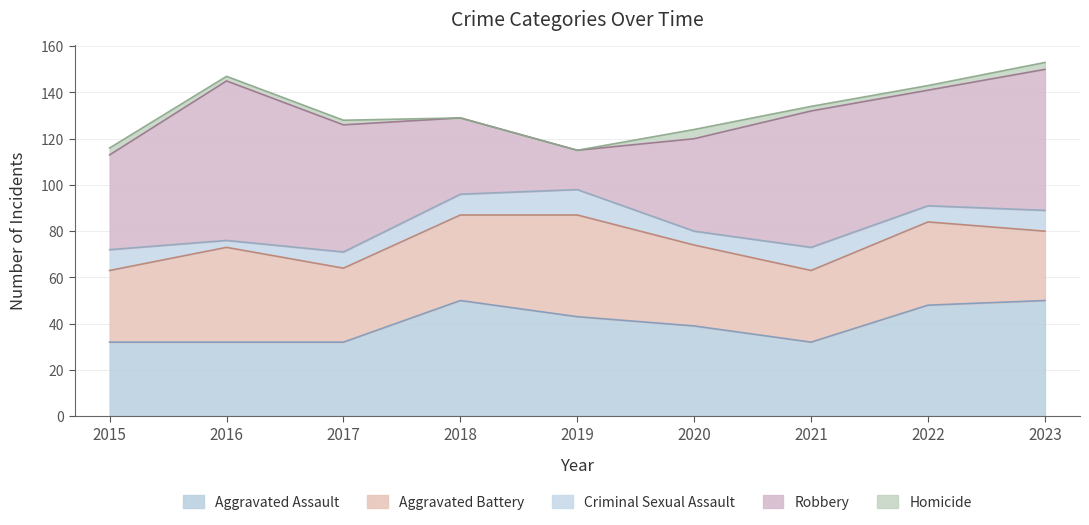

How many values in the Aggravated Battery series are below 35?

4